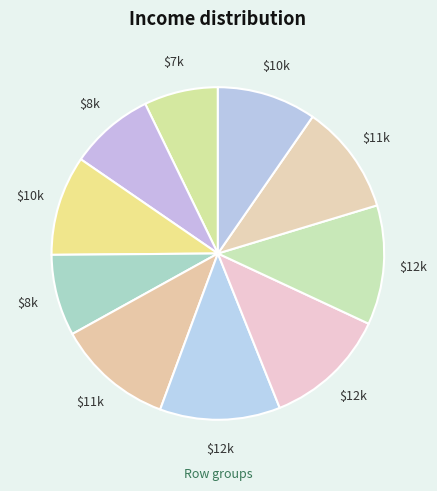

Count the number of slices in the pie.

10